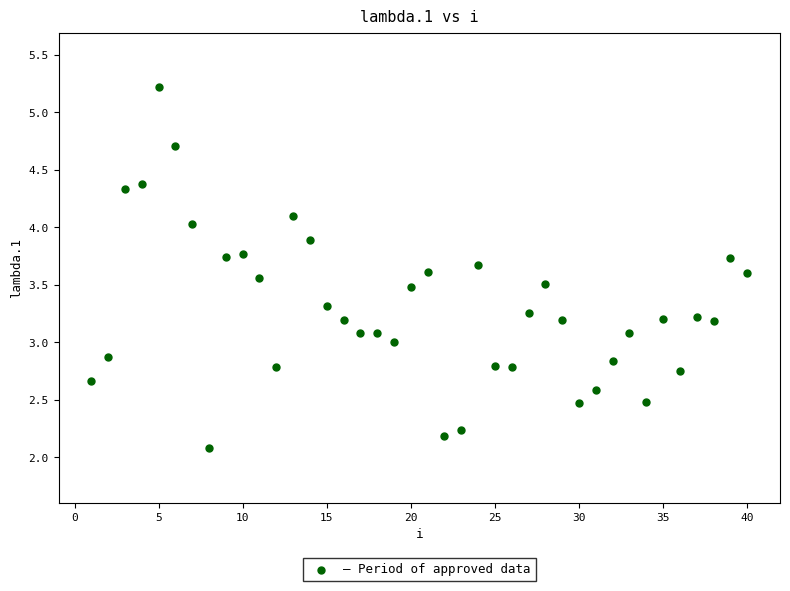

What is the range of X values (max minus min)?

39.0